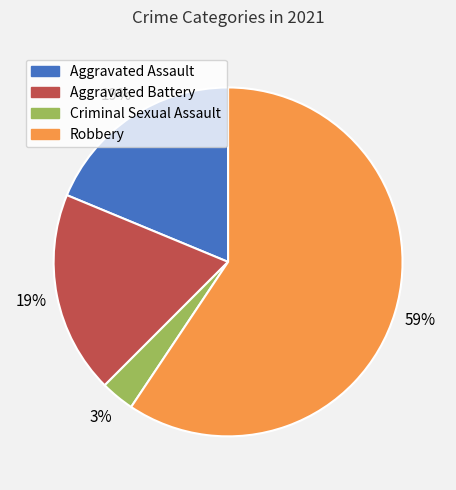

The Robbery slice represents 73% of the pie. True or false?

False